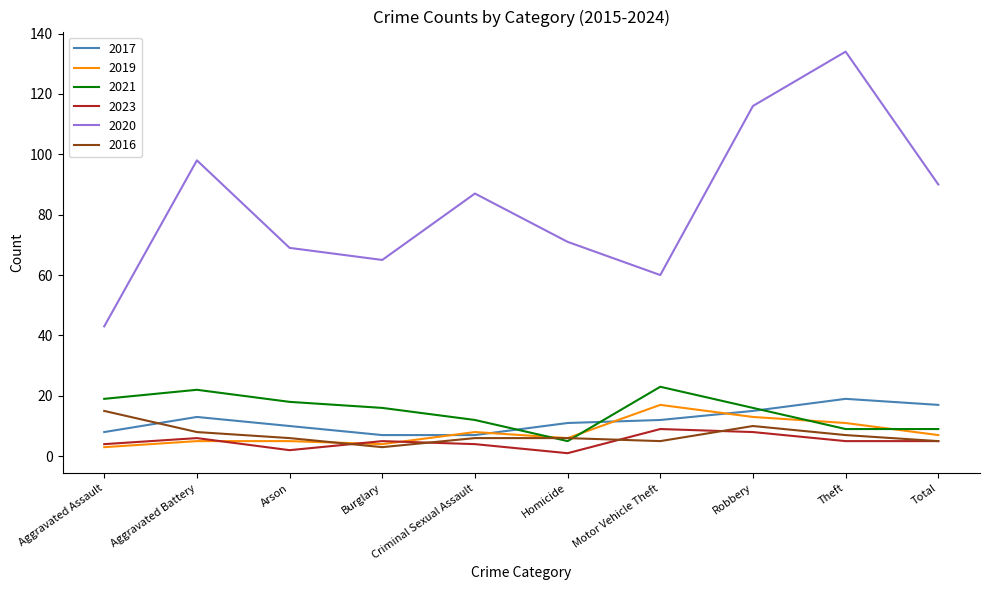

What is the maximum value for 2021?

23